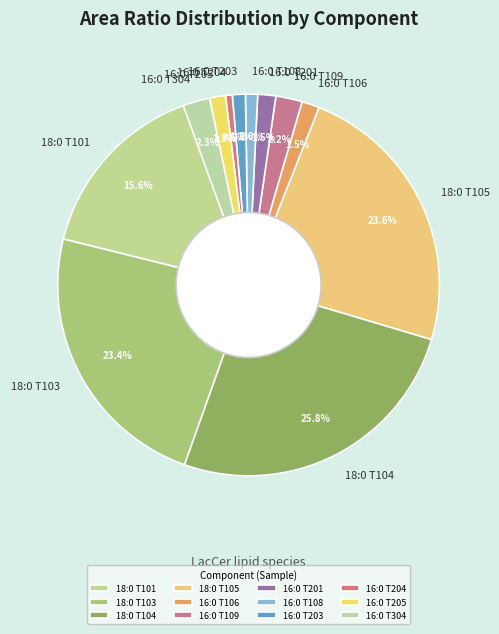

Count the number of slices in the pie.

12